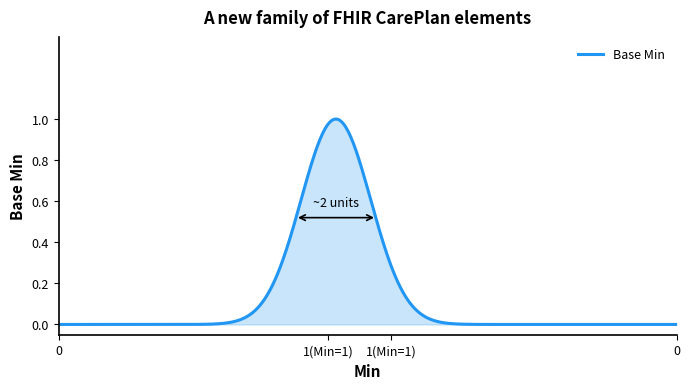

How many lines are shown in the chart?

1